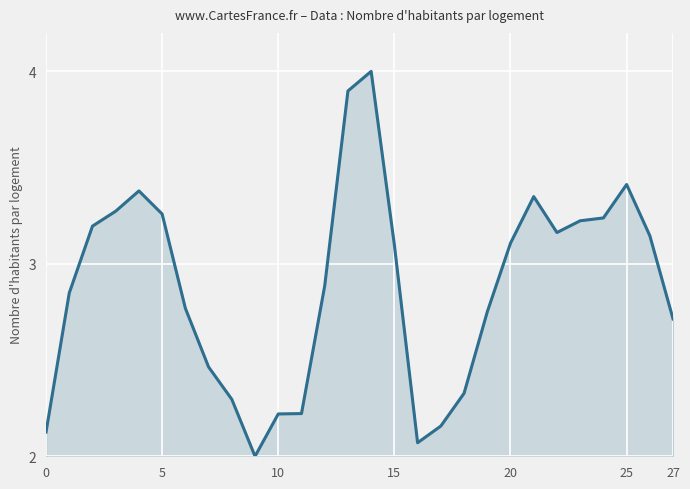

Which has a higher value, 11 or 7?

7